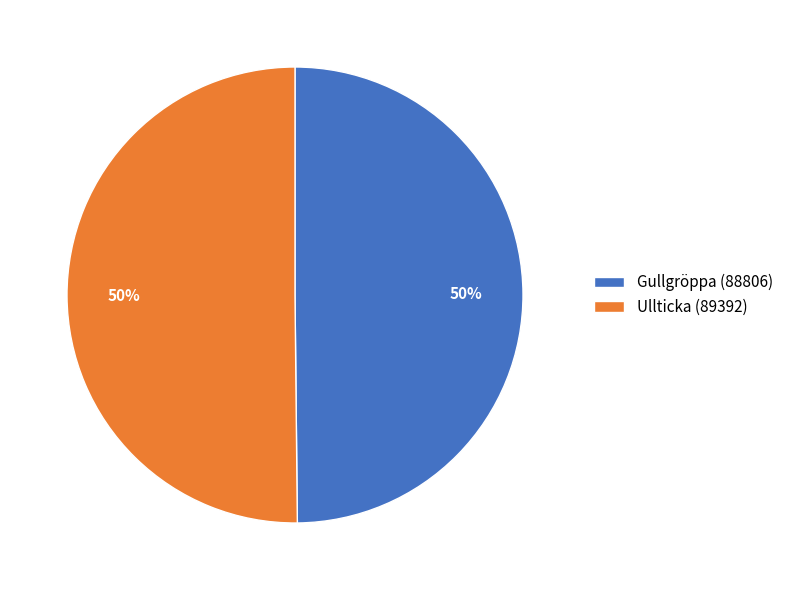

What is the ratio of the value at Gullgröppa (88806) to the value at Ullticka (89392)?

1.0